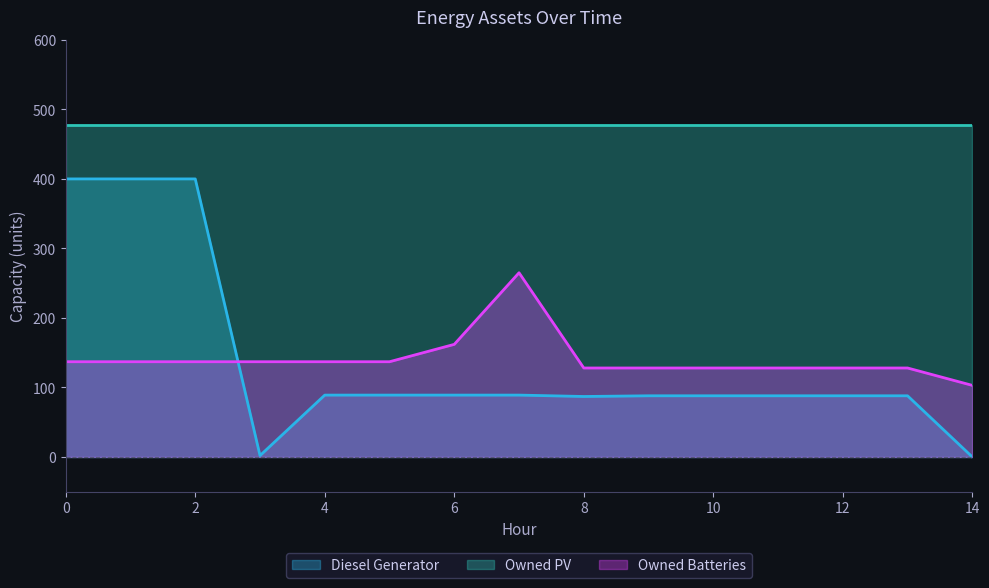

What is the sum of all Diesel Generator values?

2085